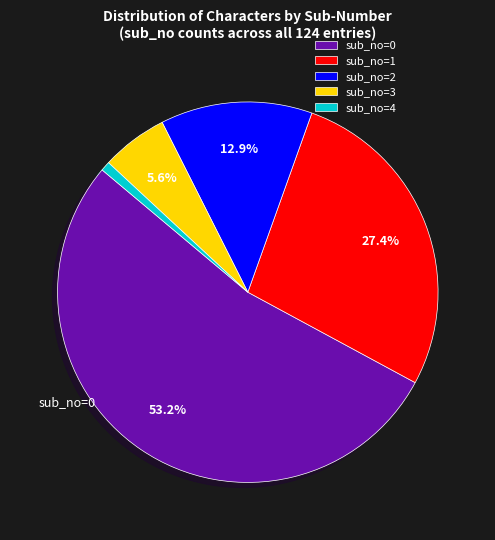

To the nearest percent, what is the difference between the sub_no=3 and sub_no=4 slice percentages?

5%